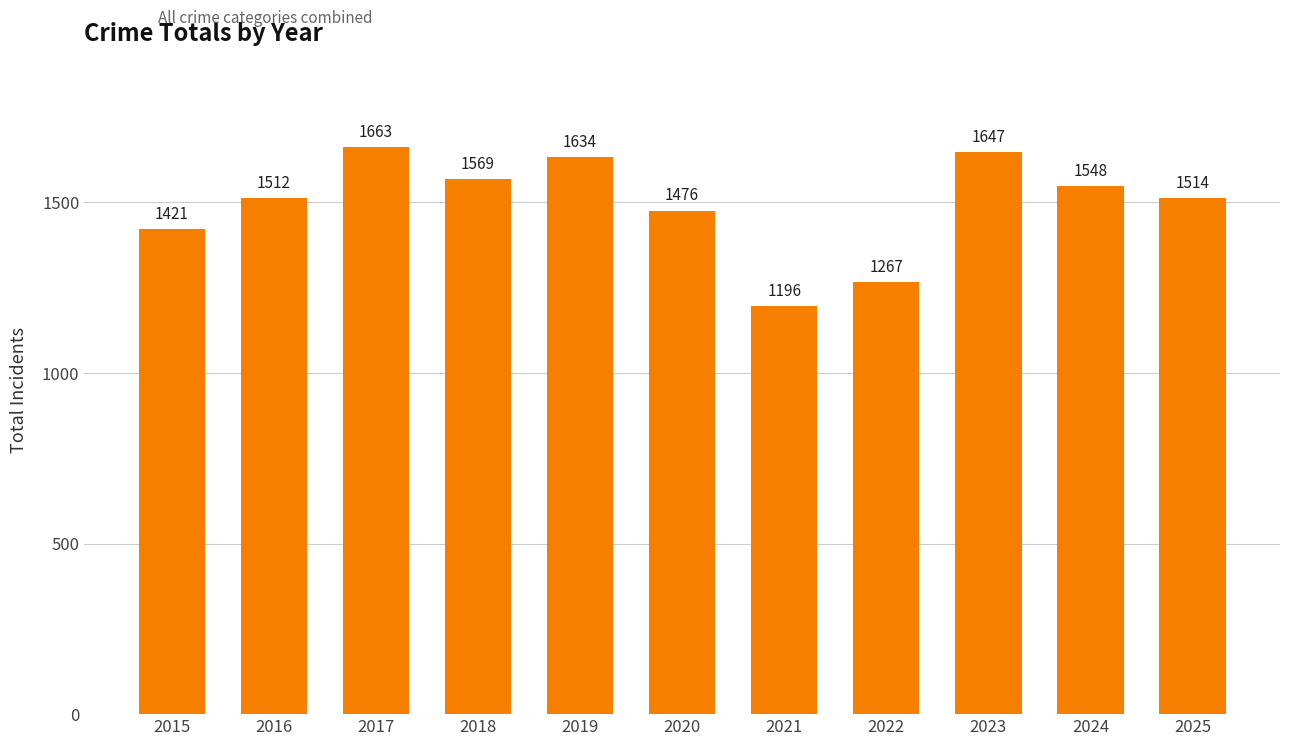

What is the greatest value displayed?

1663